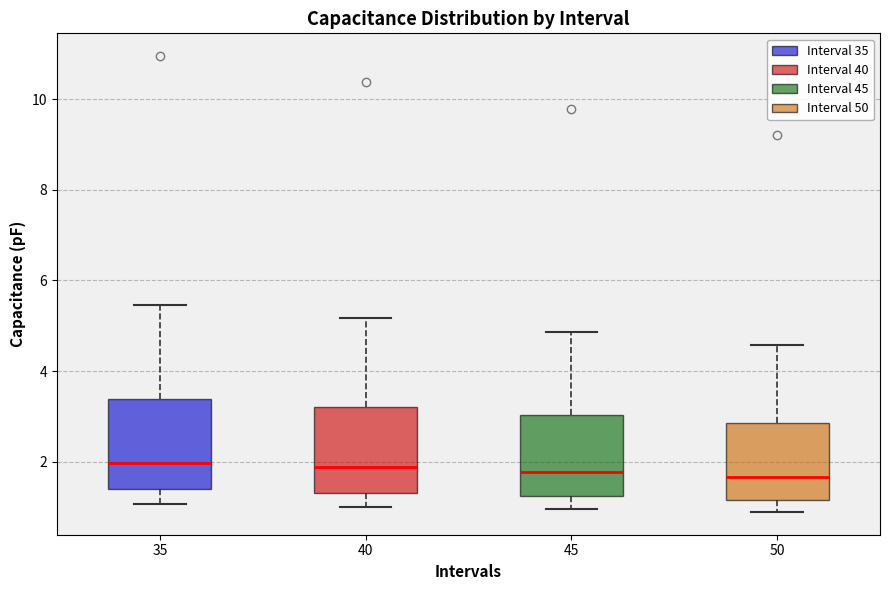

Reading left to right, transcribe this box plot: for each box, give where its median line is, the range the box spans, and where its two whiskers end, as read against the y-axis. The values are not printed on the chart, so give them approximately, as read against the axis.

35: median 2.0, box 1.4 to 3.4, whiskers 1.0 to 5.4
40: median 1.8, box 1.4 to 3.2, whiskers 1.0 to 5.2
45: median 1.8, box 1.2 to 3.0, whiskers 1.0 to 4.8
50: median 1.6, box 1.2 to 2.8, whiskers 0.8 to 4.6